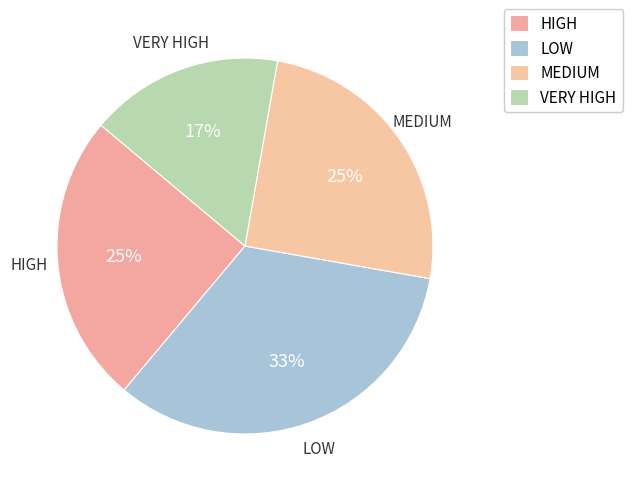

The HIGH slice represents 25% of the pie. True or false?

True